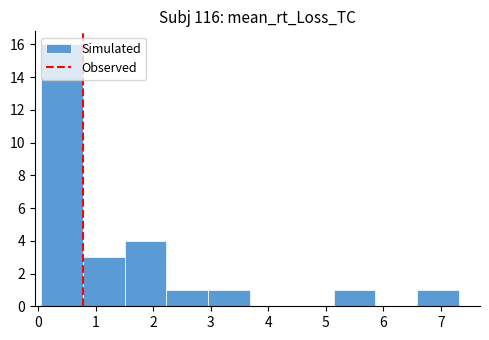

Which range on the x-axis has the tallest bar?

0.0 to 0.8